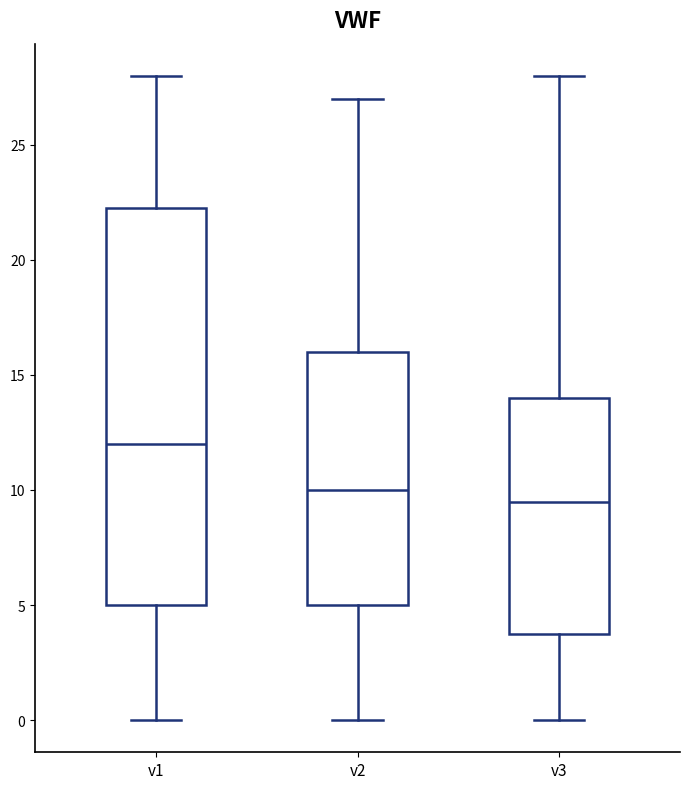

Which box has the highest median line?

v1